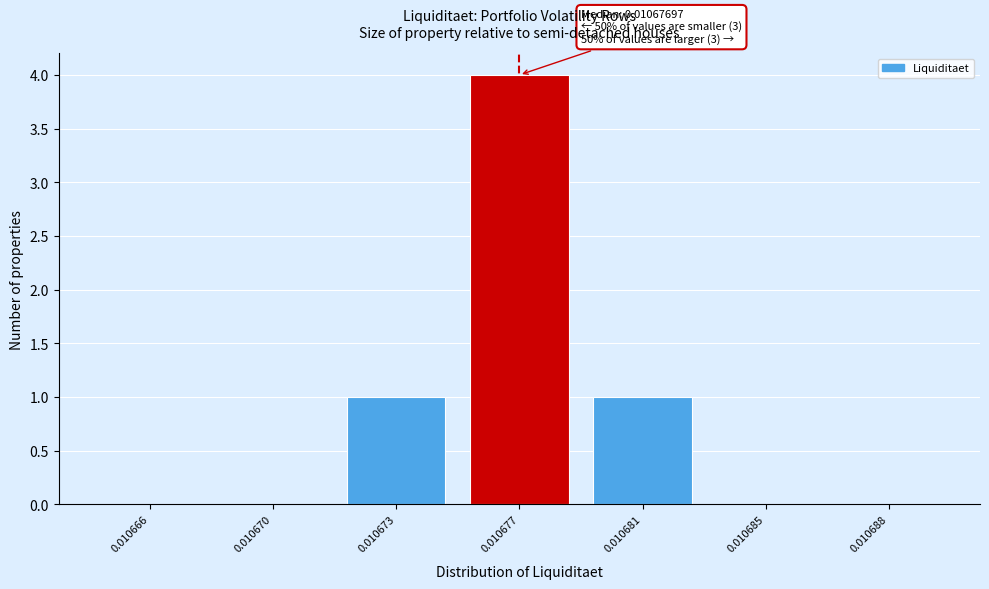

Reading left to right, transcribe all the data shown in this chart.

0.010666=0	0.010670=0	0.010673=1	0.010677=4	0.010681=1	0.010685=0	0.010688=0